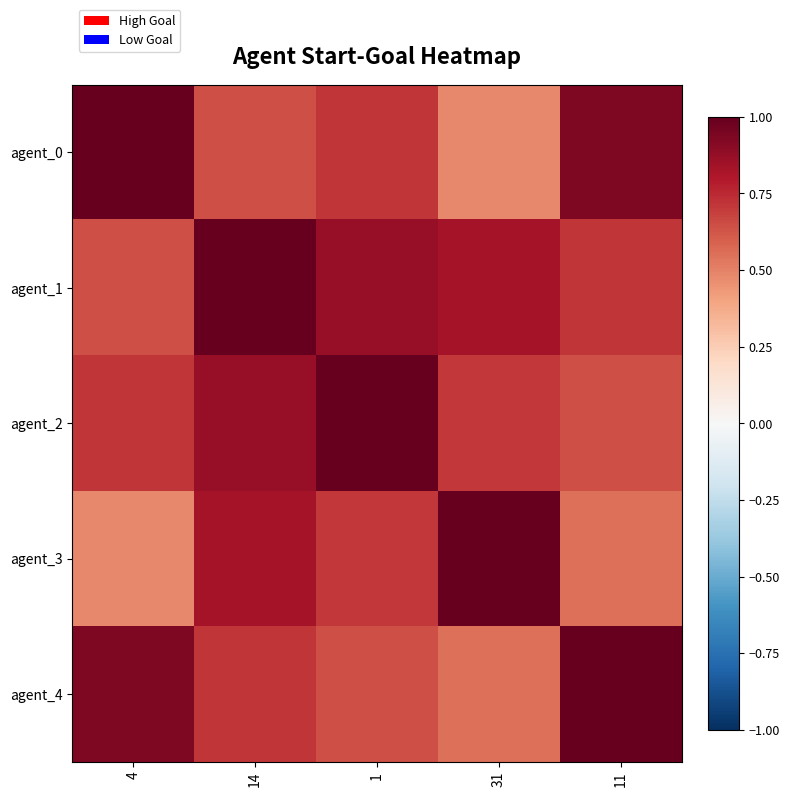

Which has a higher value, 11 or 1?

11